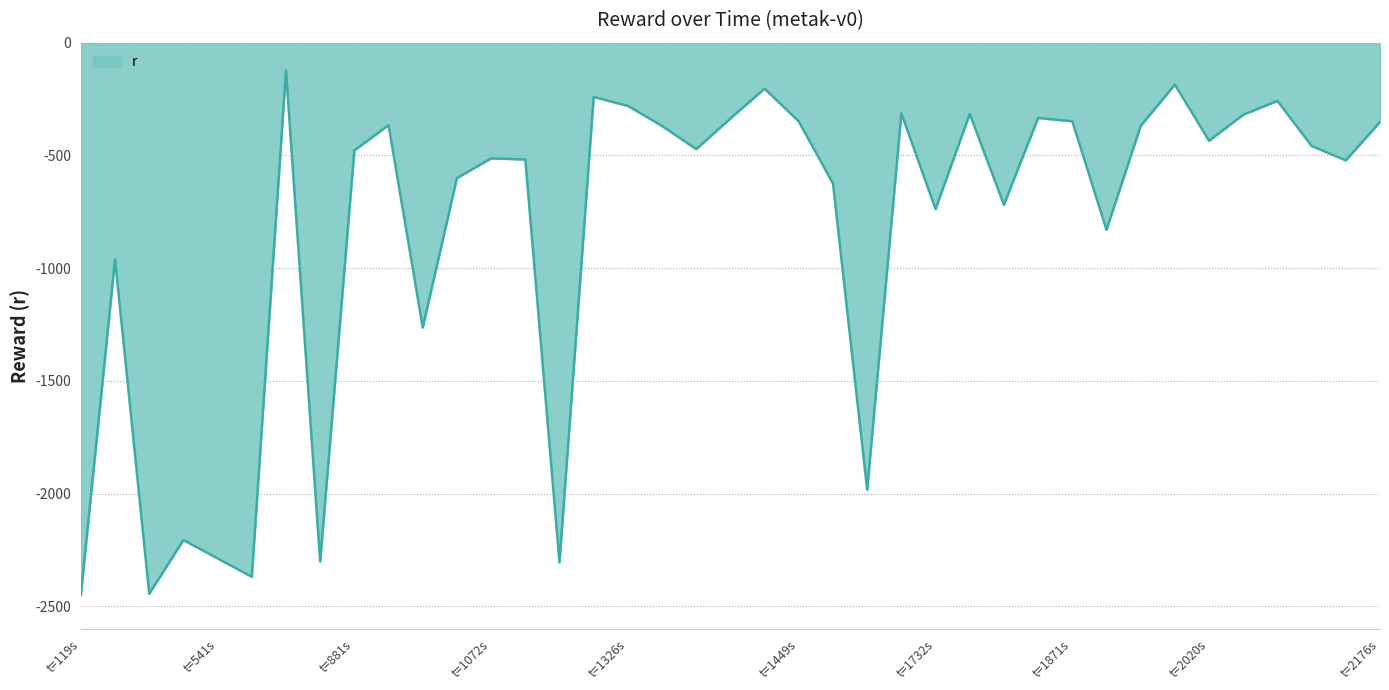

What is the minimum value shown in the chart?

-2449.3